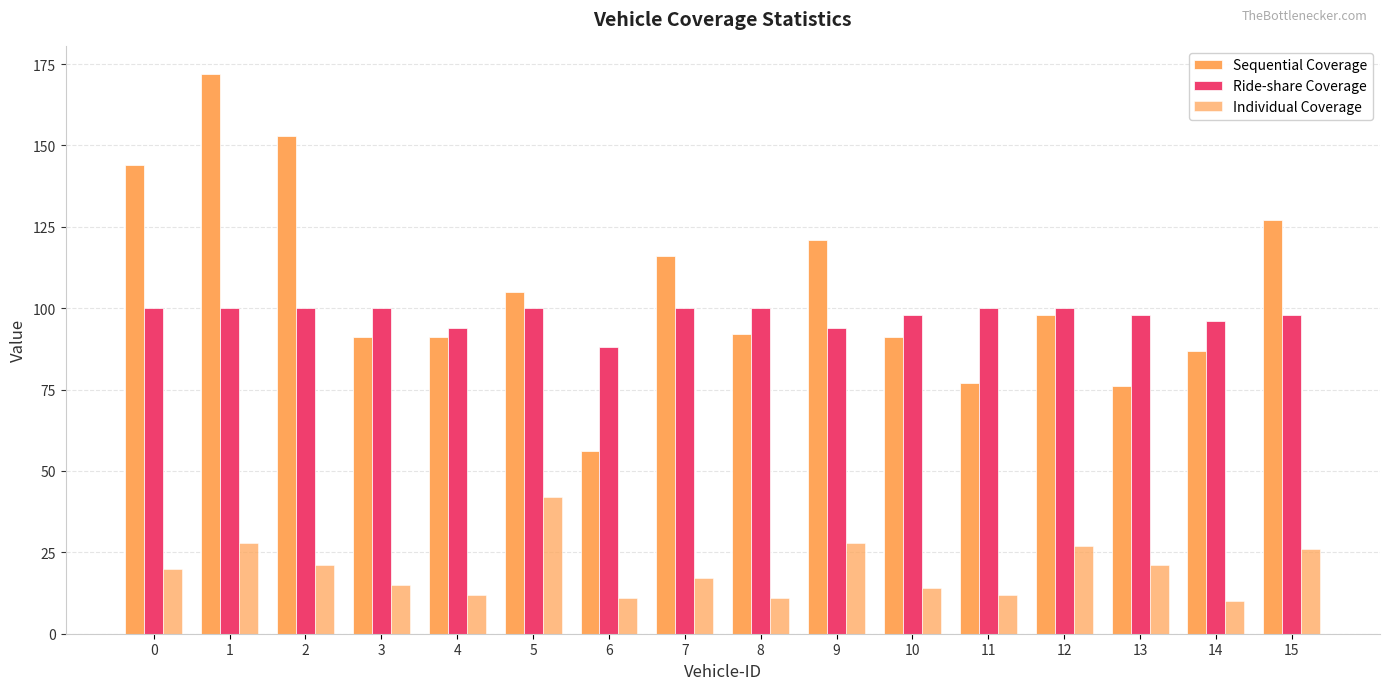

Which has a higher value, 9 or 5?

9